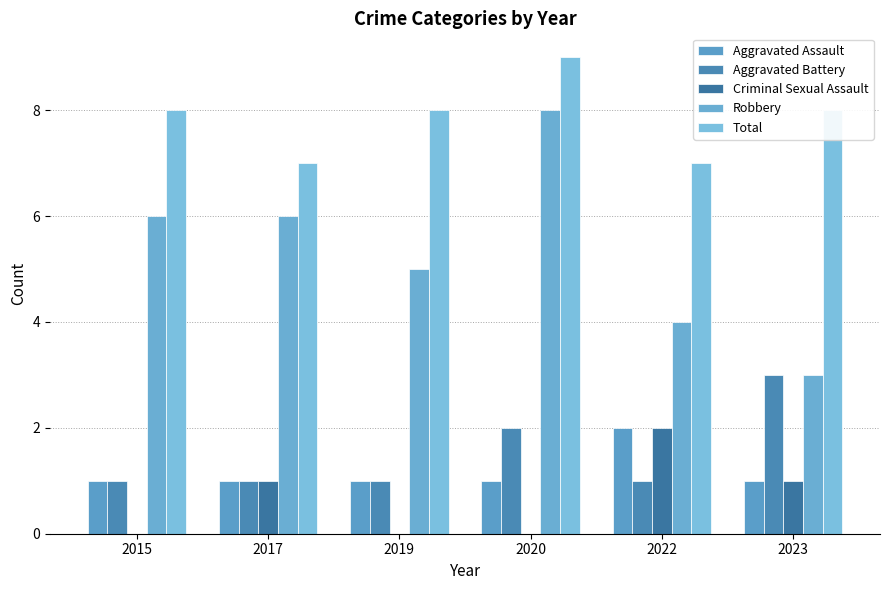

Which category has the lowest value in the Robbery series?

2023